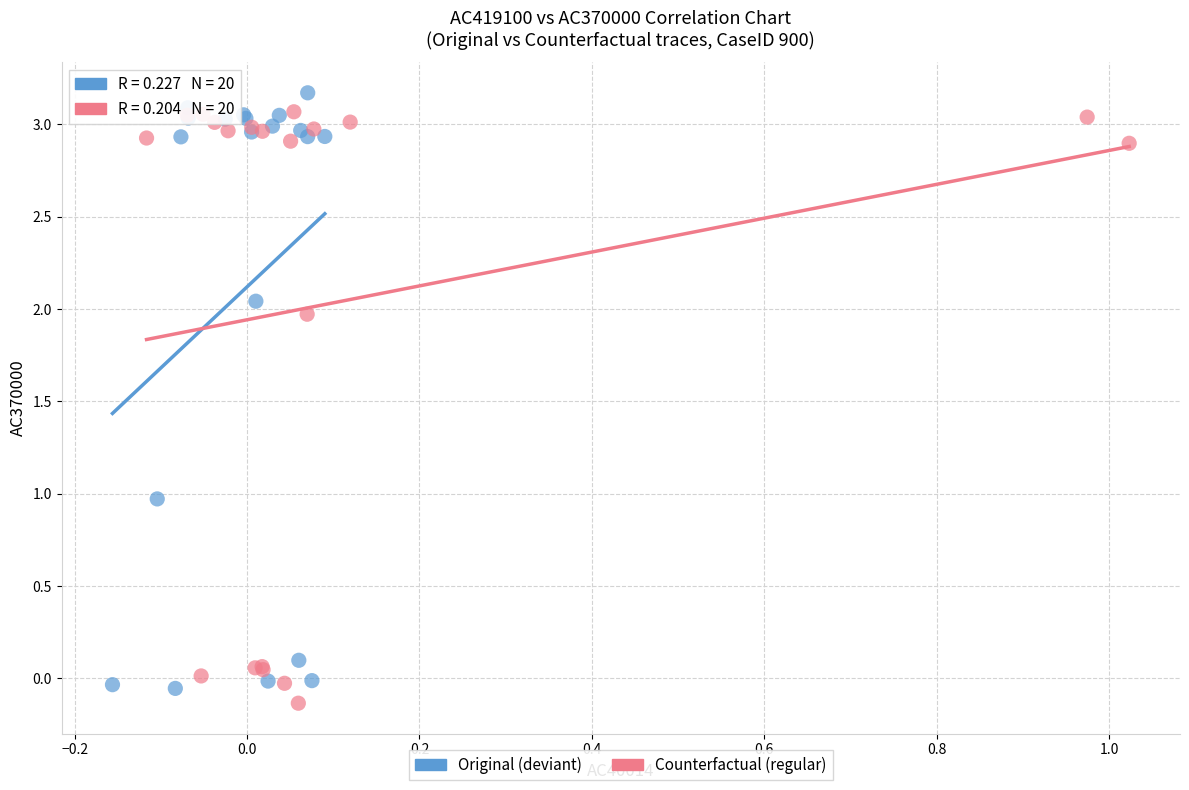

Which series contains the lowest Y value?

Counterfactual (regular)